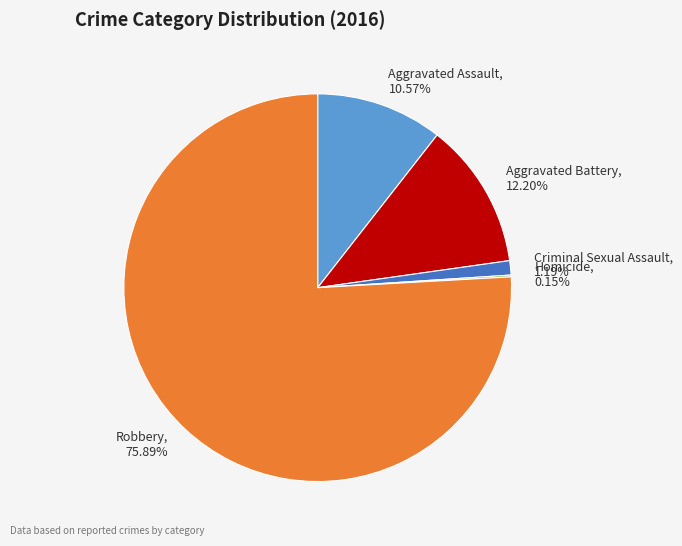

What is the majority slice?

Robbery